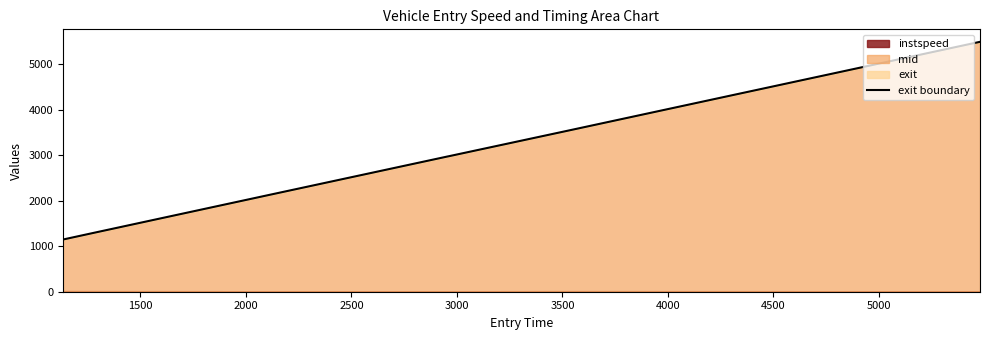

What is the difference between the maximum and second lowest values?

4192.6